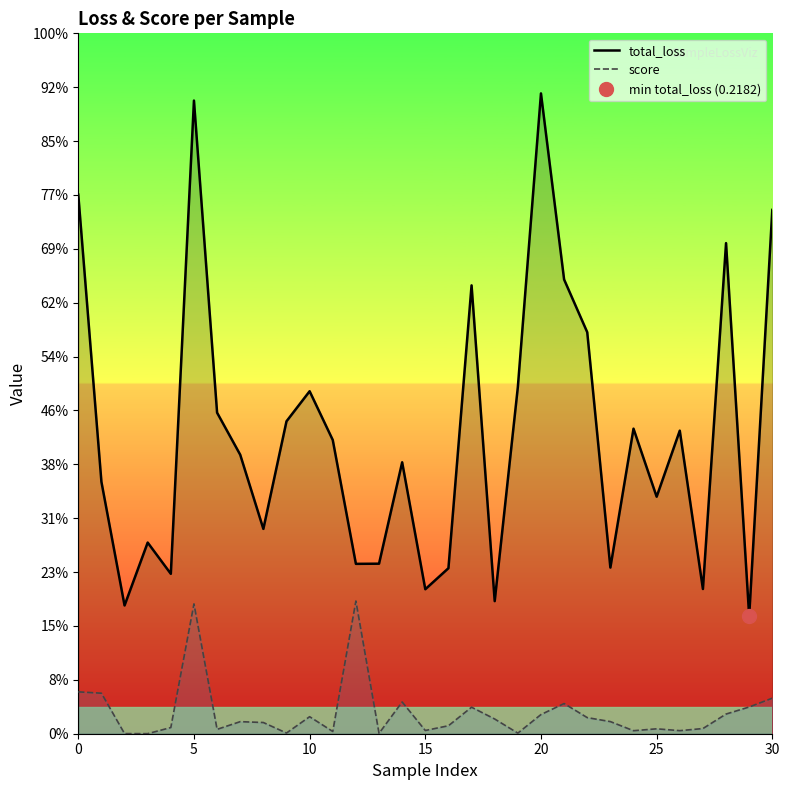

Is it true that total_loss equals 0.4 at 27?

False